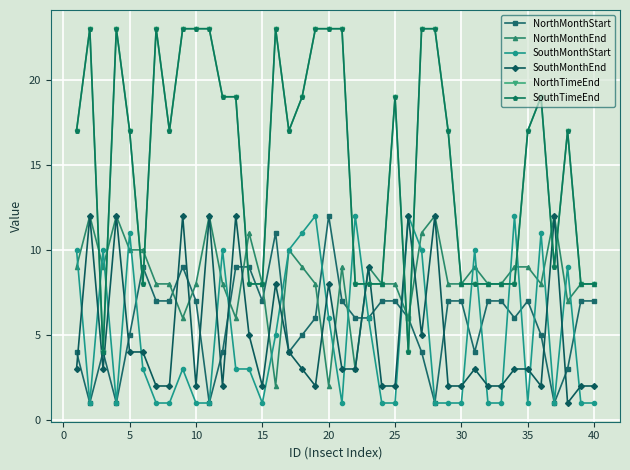

Which series has the largest total across all categories?

NorthTimeEnd